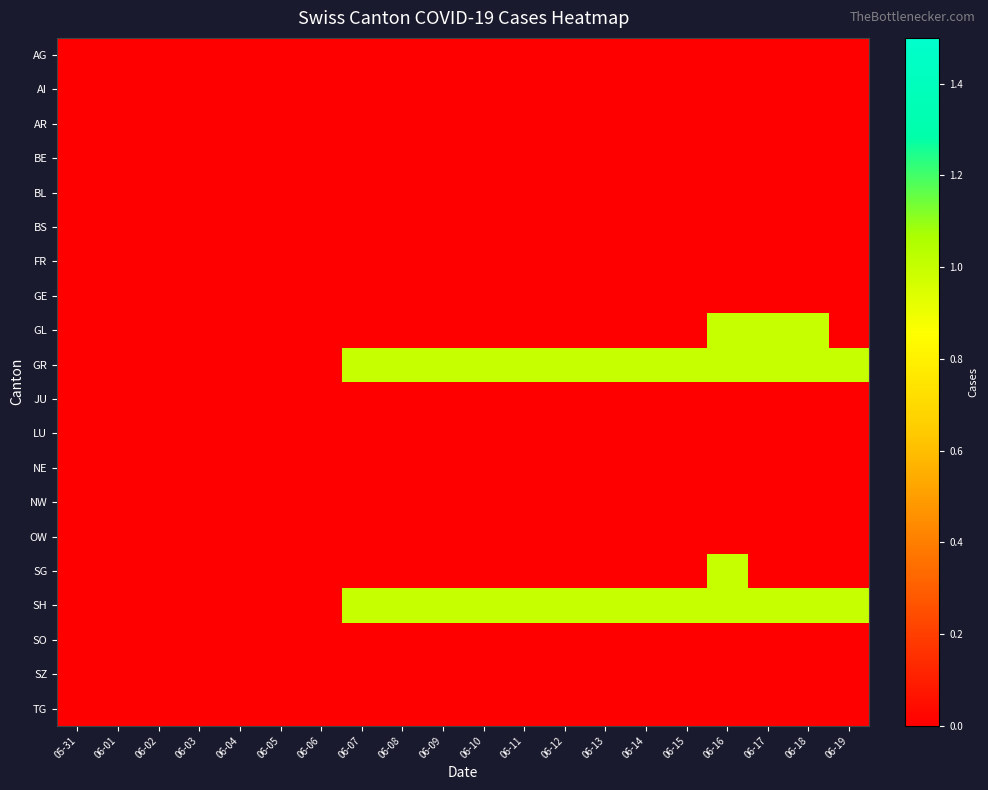

At which category is the sum across all series the highest?

06-16